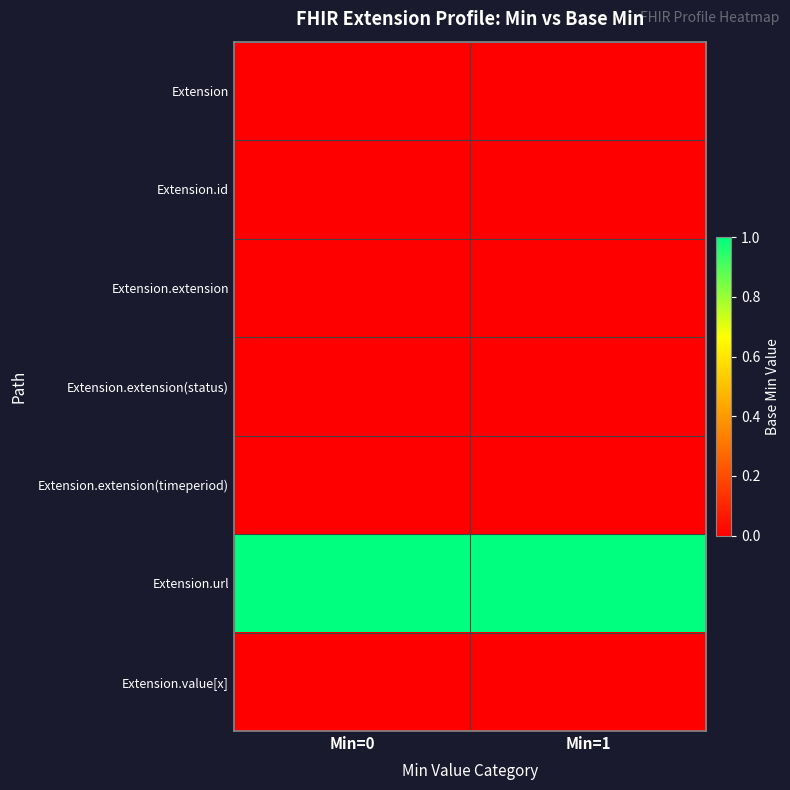

Which series has the largest total across all categories?

Extension.url